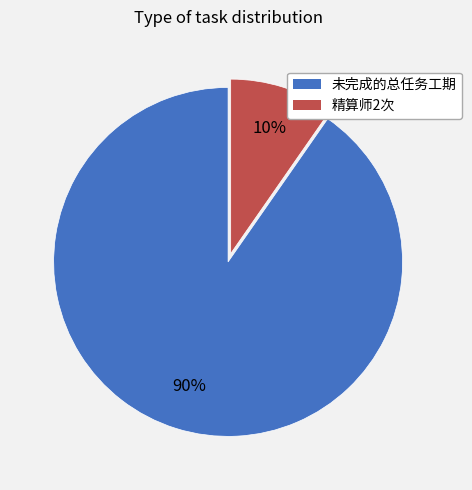

To the nearest percent, what percentage of the pie is 未完成的总任务工期?

90%